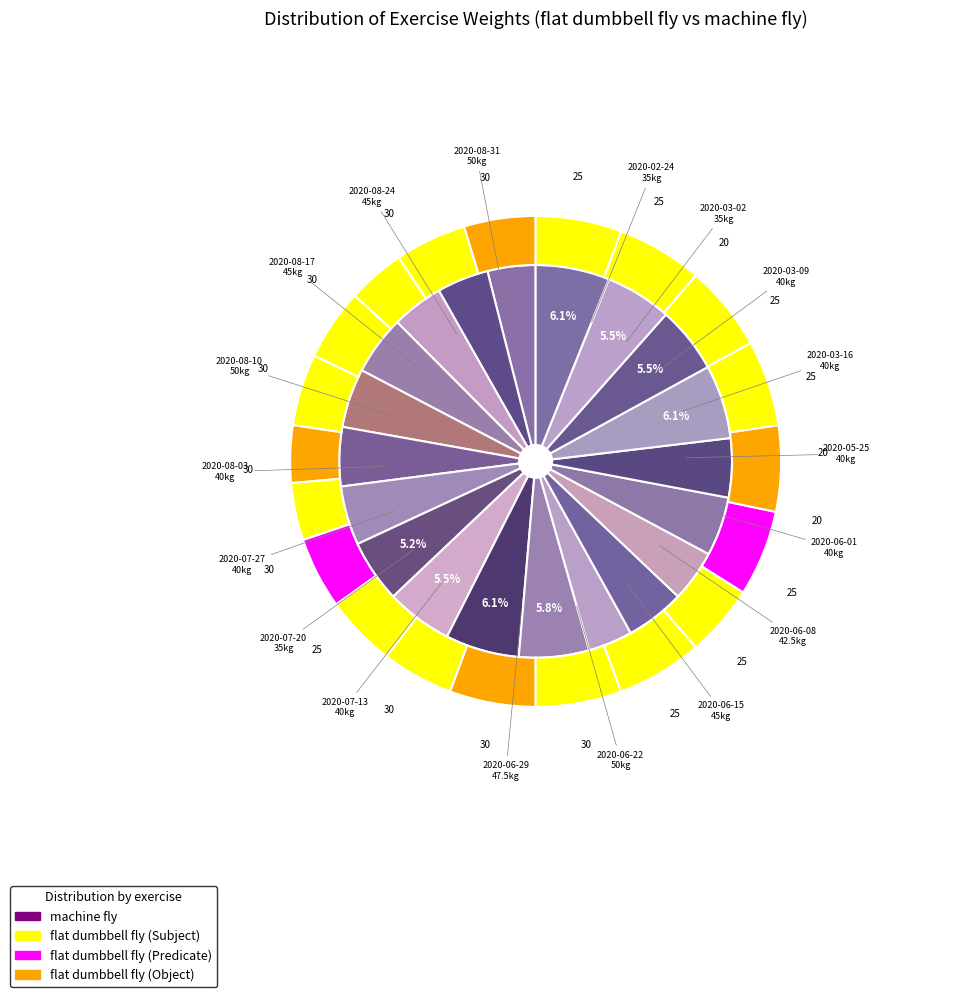

How many segments does this pie chart have?

20